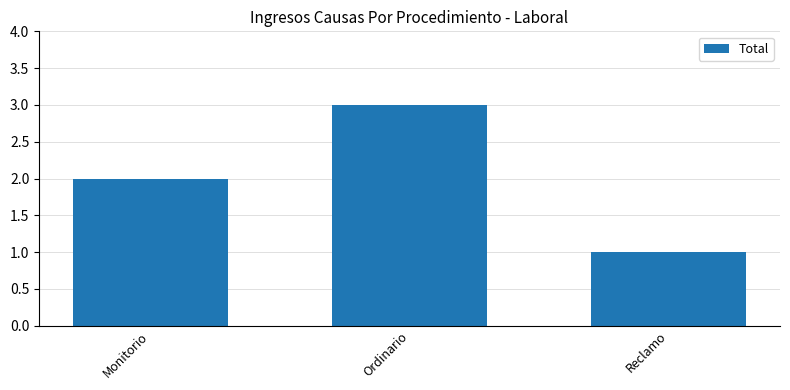

What is the approximate value at Reclamo?

1